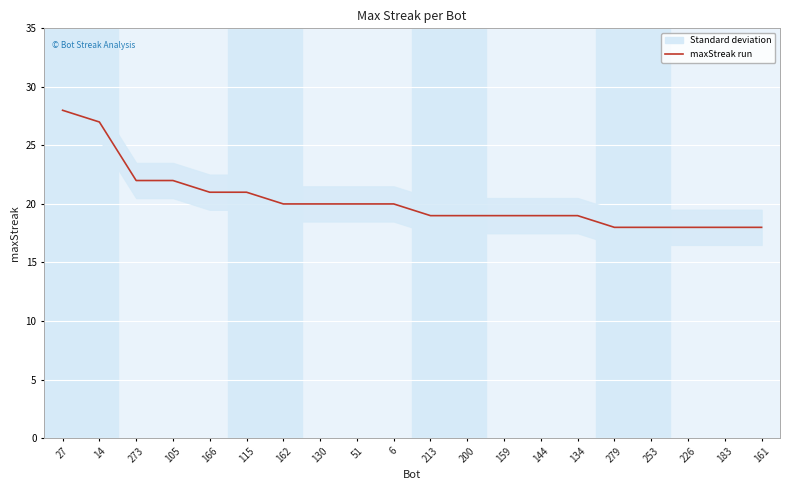

What position from the left is 134?

15